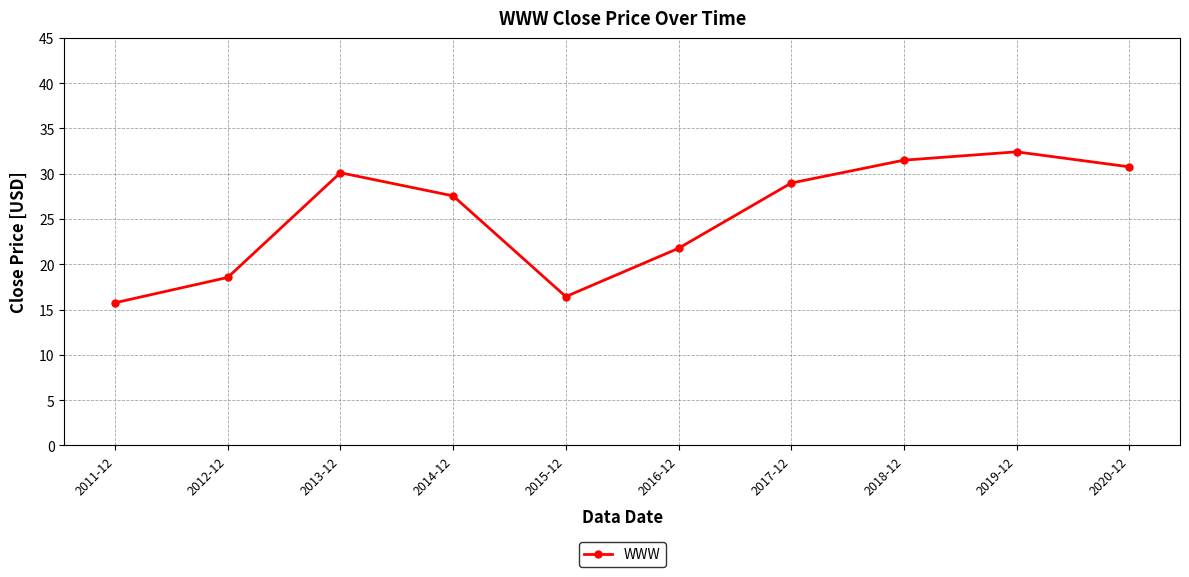

The chart shows a value of 10.9 at 2011-12. True or false?

False